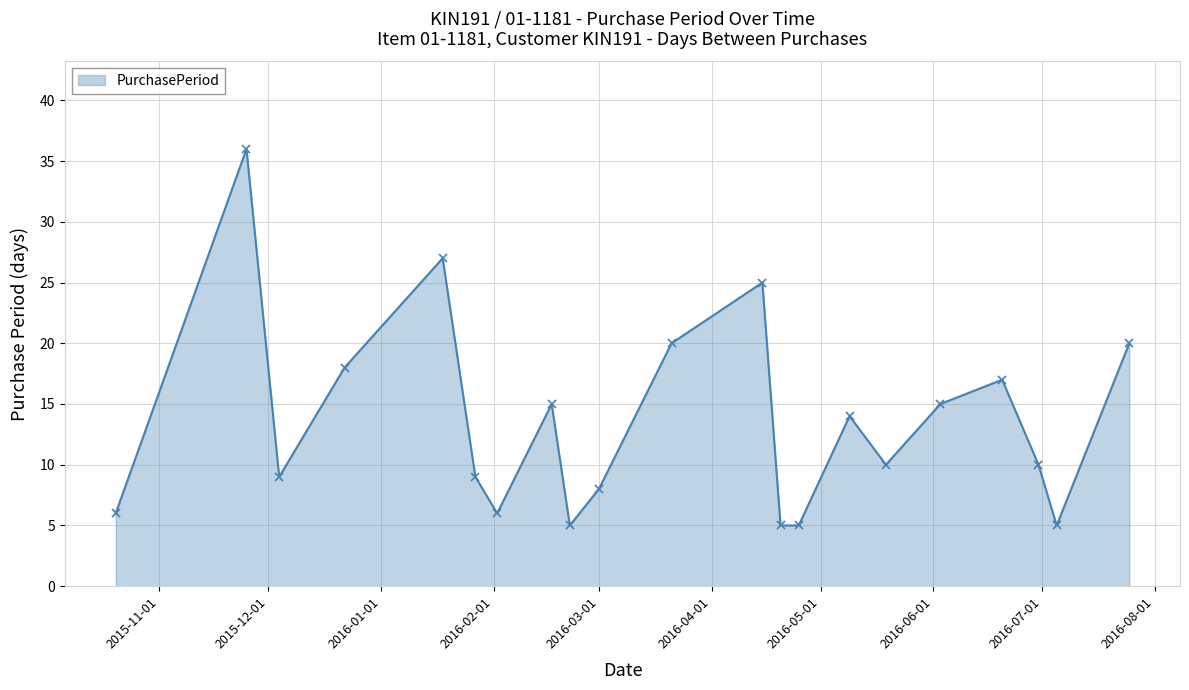

True or false: there are more than 0 points higher than both neighbors.

True